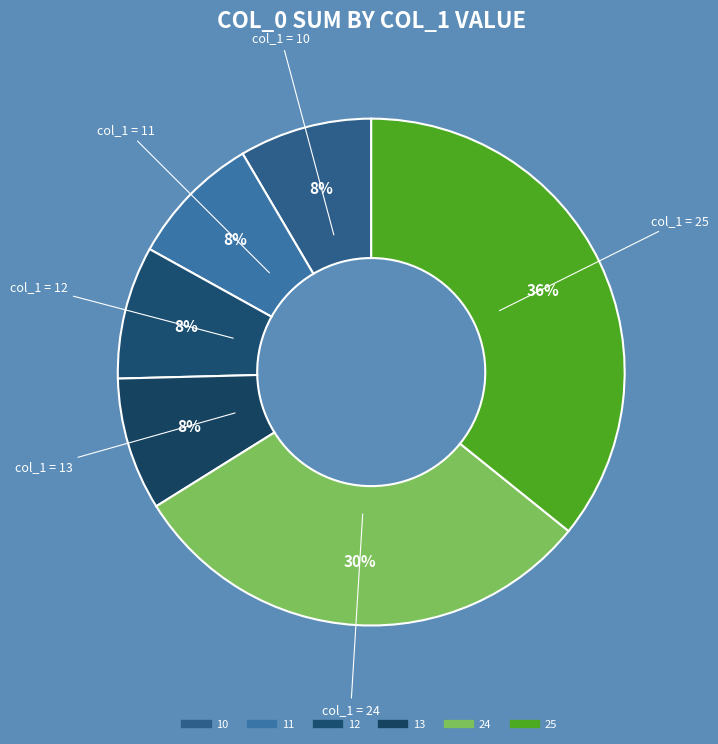

To the nearest percent, what is the average slice percentage?

17%